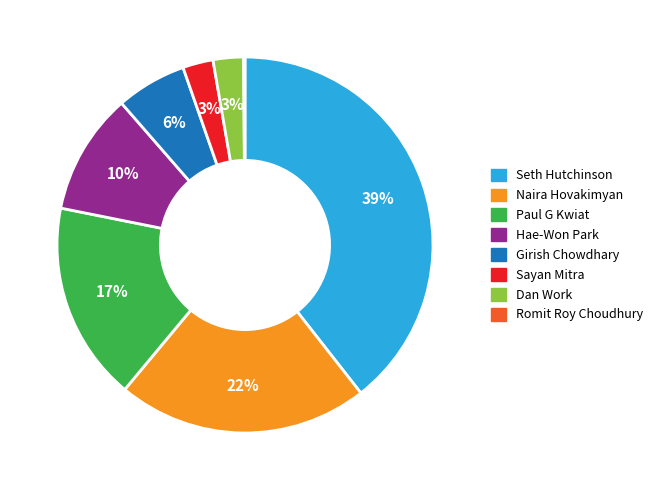

The Paul G Kwiat slice represents 26% of the pie. True or false?

False